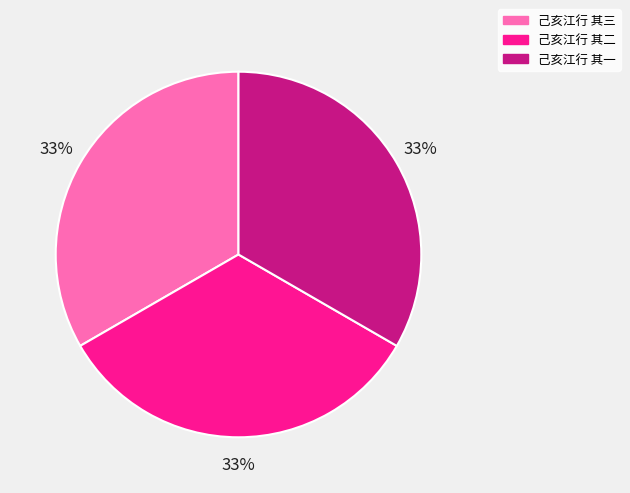

The 己亥江行 其三 slice represents 33% of the pie. True or false?

True